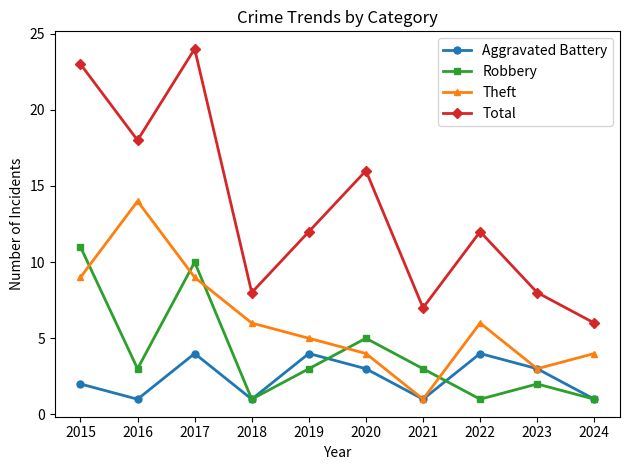

The value of Total at 2021 is 5. True or false?

False